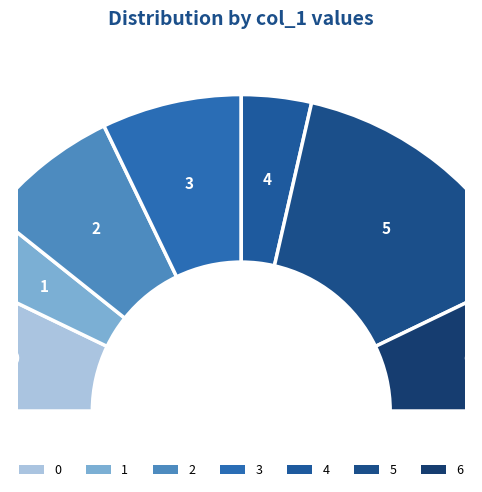

What percentage is the 2 slice, to the nearest percent?

14%